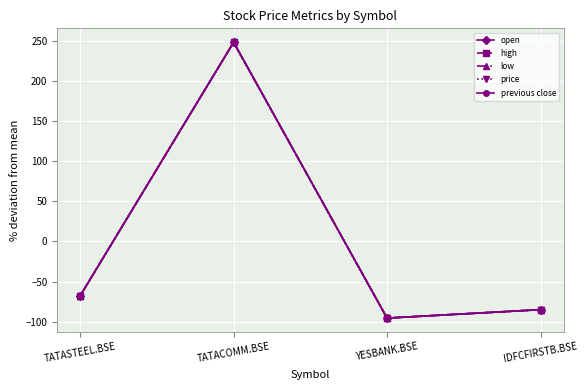

List the labels in order of previous close value, largest first.

TATACOMM.BSE, TATASTEEL.BSE, IDFCFIRSTB.BSE, YESBANK.BSE